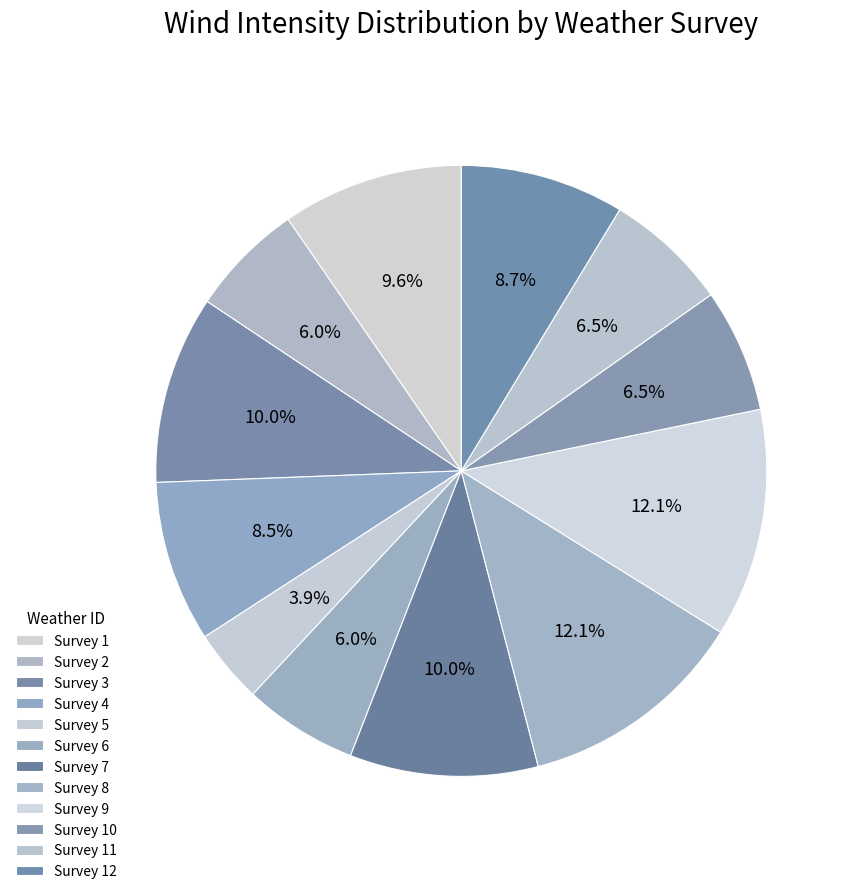

How many slices are in this pie chart?

12